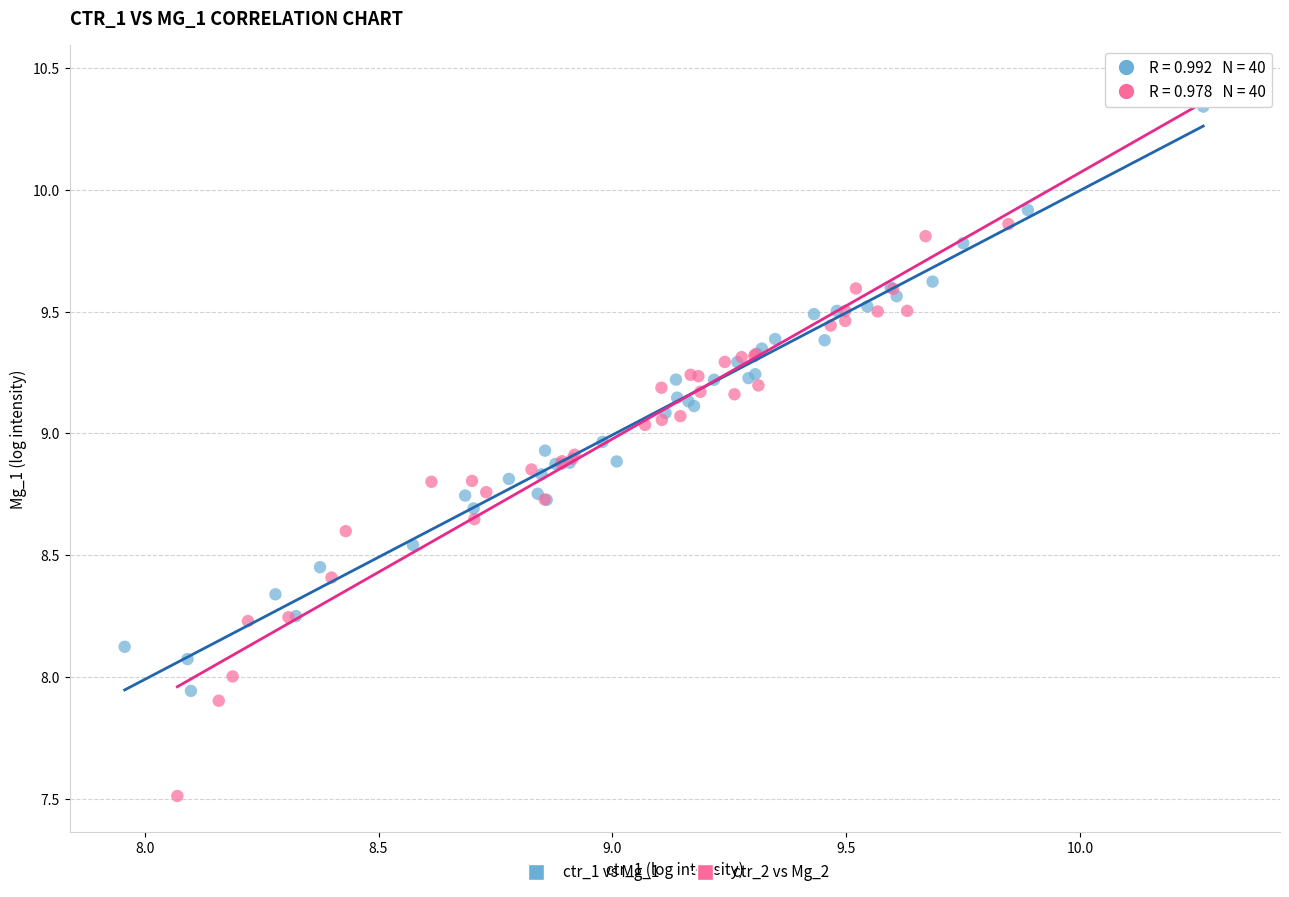

Which series contains the highest Y value?

ctr_2 vs Mg_2